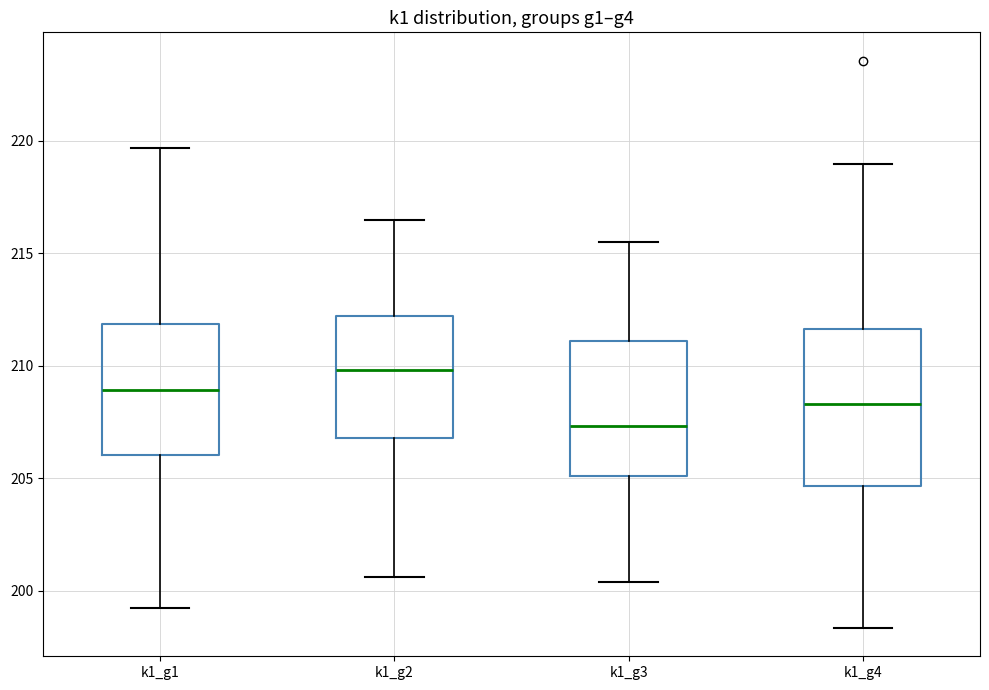

Reading left to right, transcribe this box plot: for each box, give where its median line is, the range the box spans, and where its two whiskers end, as read against the y-axis. The values are not printed on the chart, so give them approximately, as read against the axis.

k1_g1: median 209.0, box 206.0 to 212.0, whiskers 199.0 to 219.5
k1_g2: median 210.0, box 207.0 to 212.0, whiskers 200.5 to 216.5
k1_g3: median 207.5, box 205.0 to 211.0, whiskers 200.5 to 215.5
k1_g4: median 208.5, box 204.5 to 211.5, whiskers 198.5 to 219.0